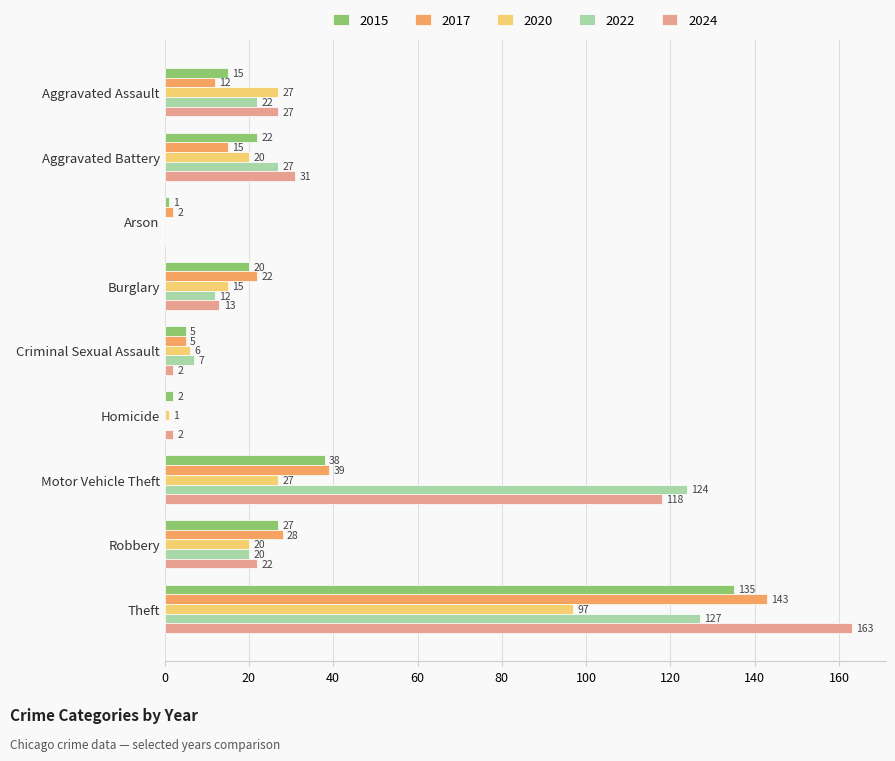

How many values in 2024 are above zero?

8